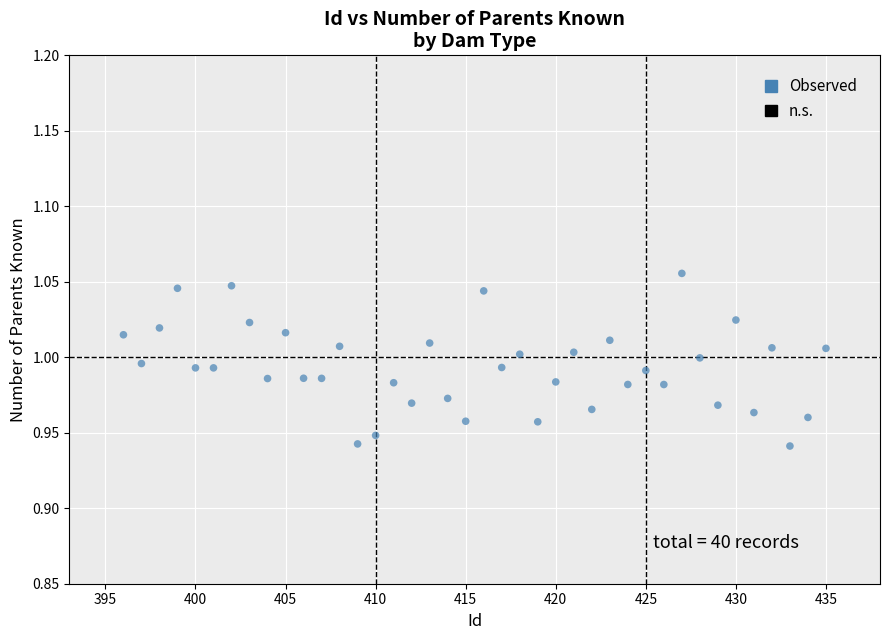

What is the range of X values (max minus min)?

39.0